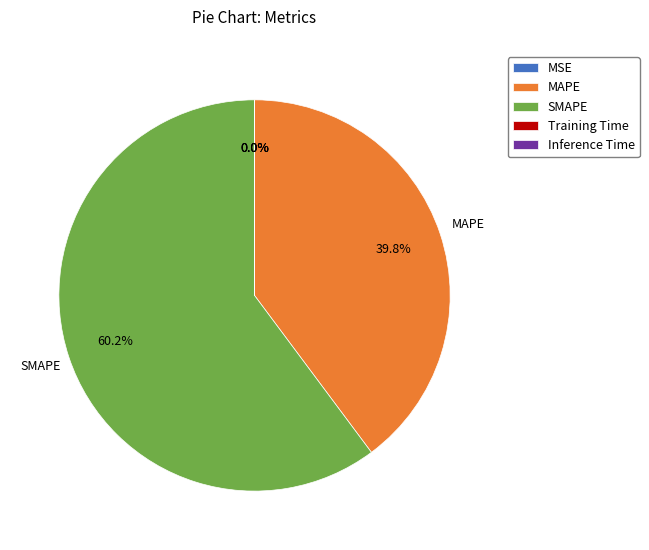

Is the sum of MAPE and SMAPE greater than half?

Yes